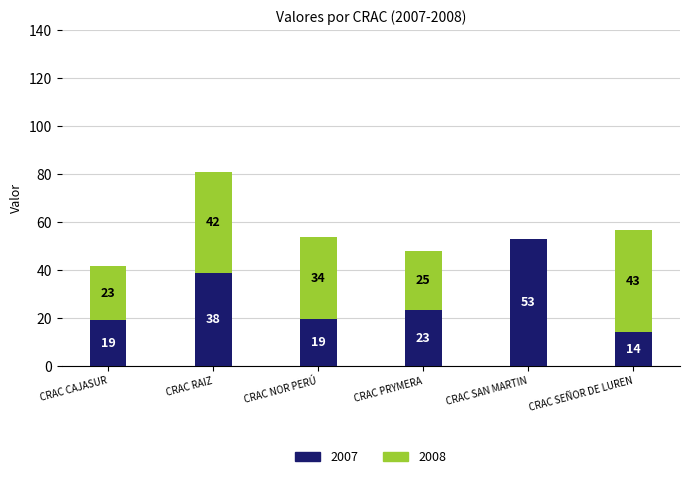

At which label does 2007 reach its peak?

CRAC SAN MARTIN